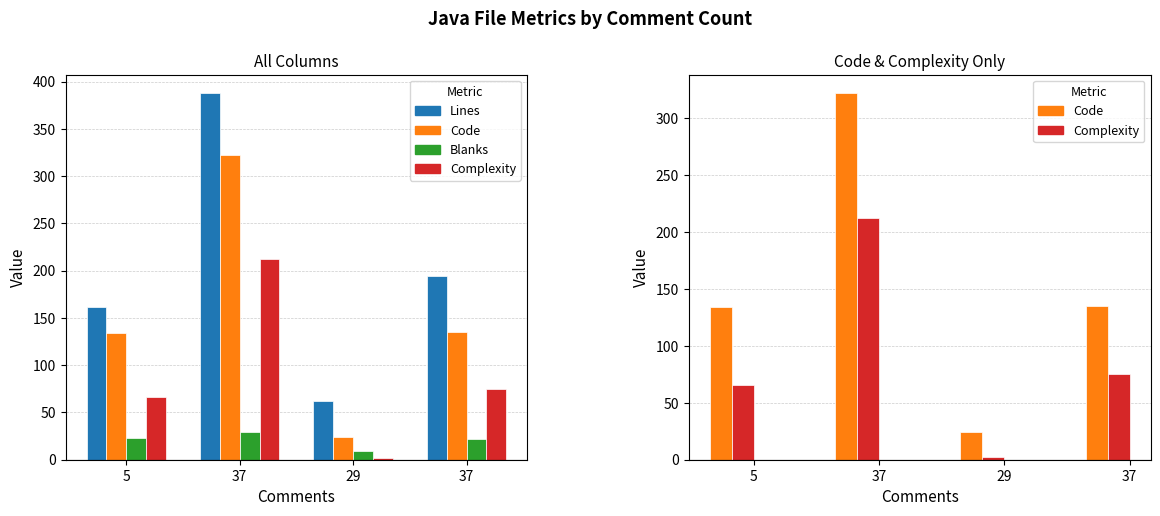

True or false: Lines has a value of 194 at 37.

True